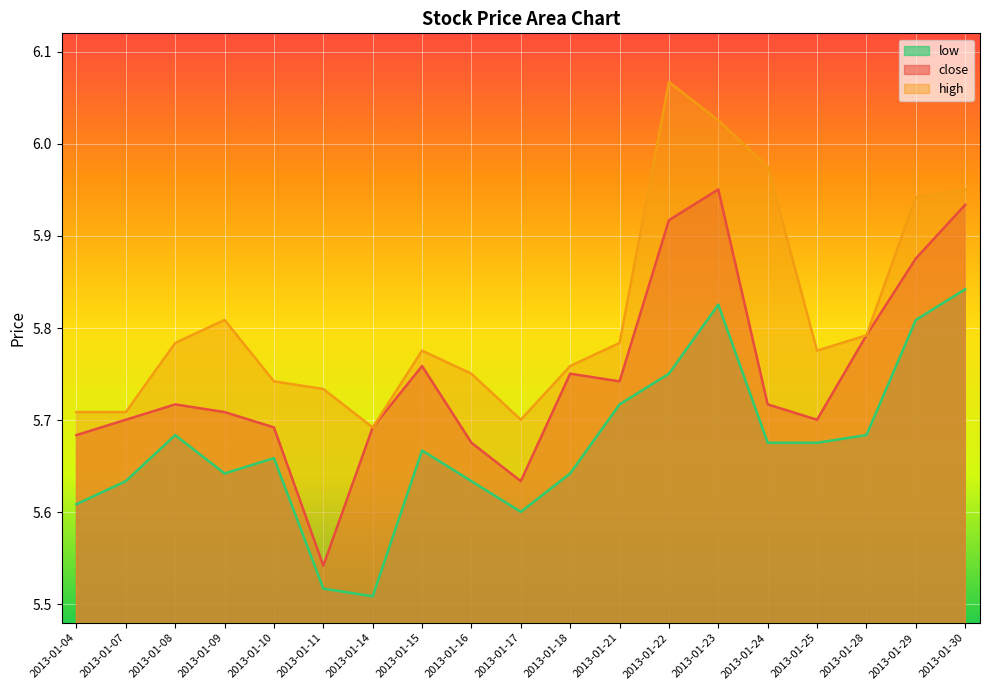

How many lines are shown in the chart?

3